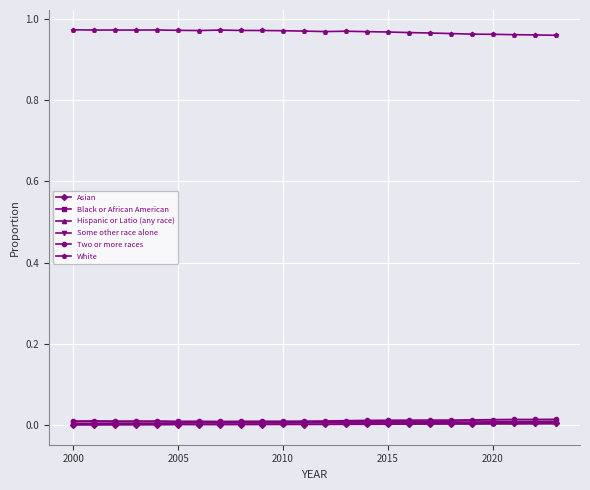

True or false: White and Hispanic or Latio (any race) intersect in this chart.

False